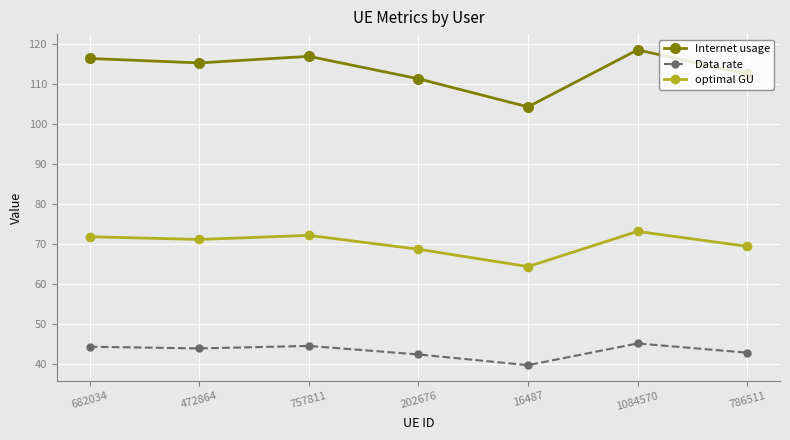

What are all the series names shown in the legend?

Internet usage, Data rate, optimal GU